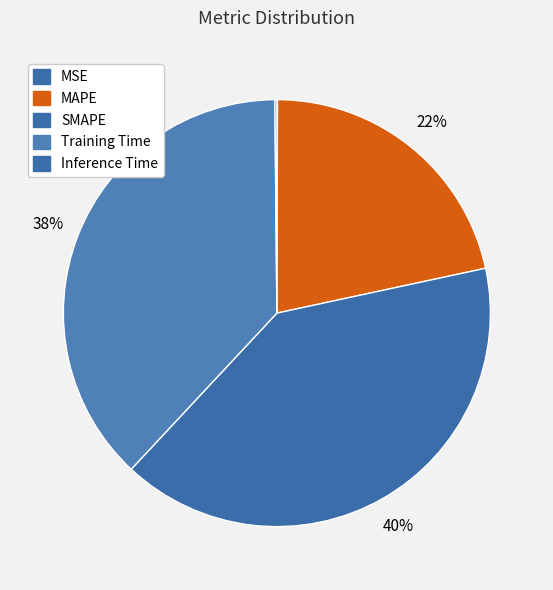

What is the change in value from MAPE to Inference Time?

-1.1